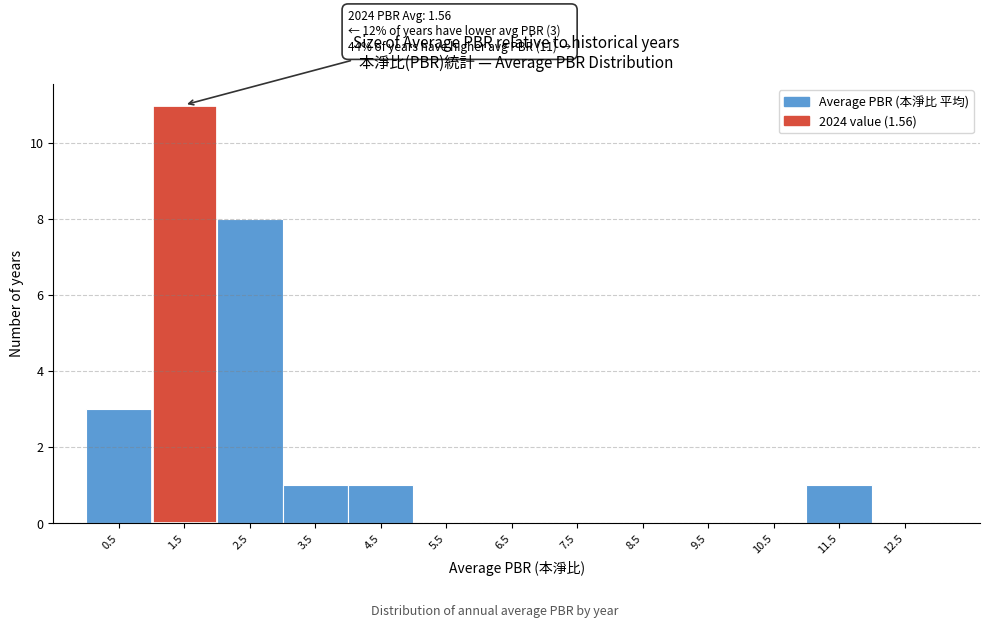

Reading right to left, list all the values displayed in this chart.

12.5=0	11.5=1	10.5=0	9.5=0	8.5=0	7.5=0	6.5=0	5.5=0	4.5=1	3.5=1	2.5=8	1.5=11	0.5=3